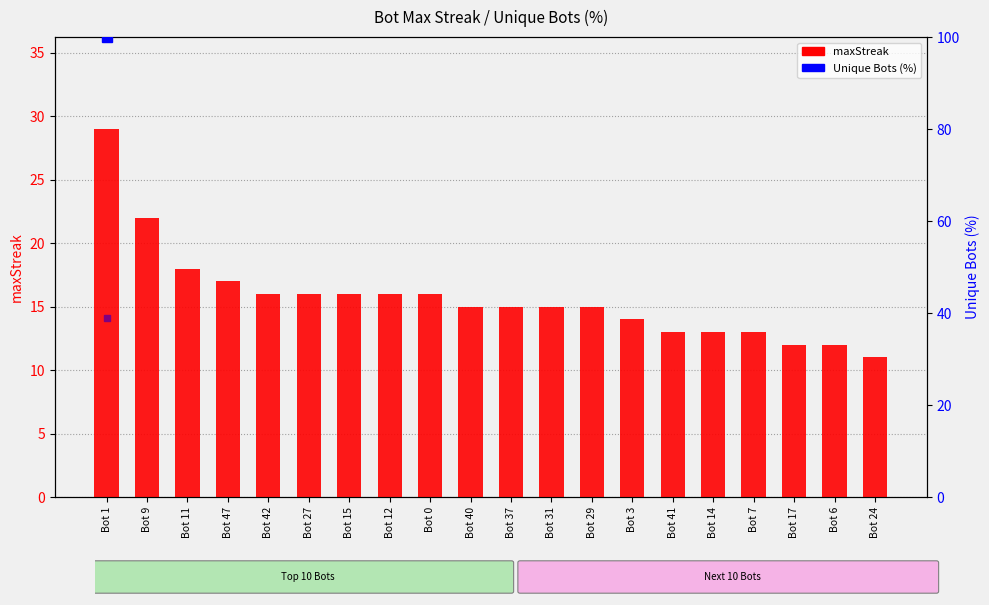

Are the bars horizontal?

No